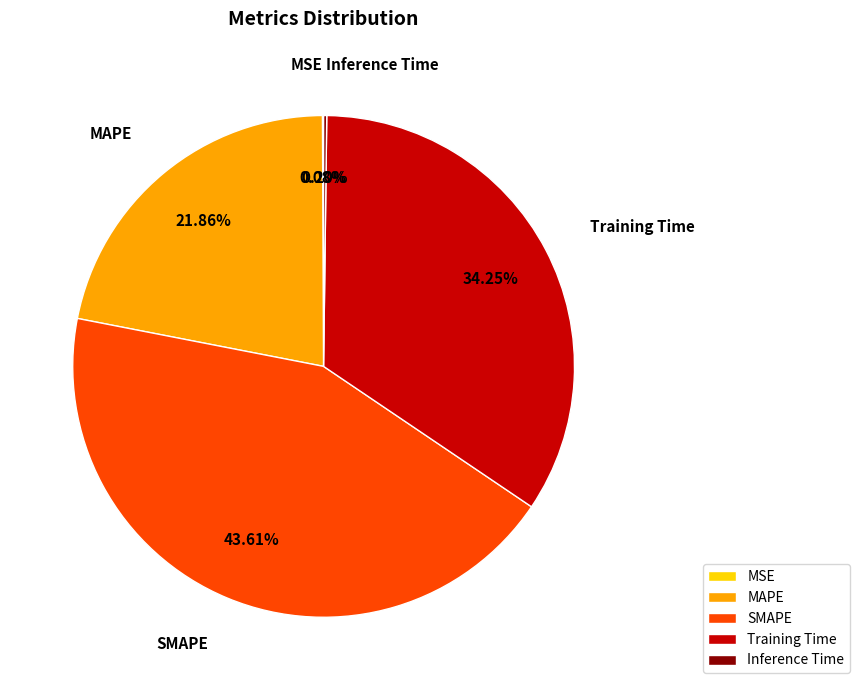

Does Training Time represent more than half of the total?

No